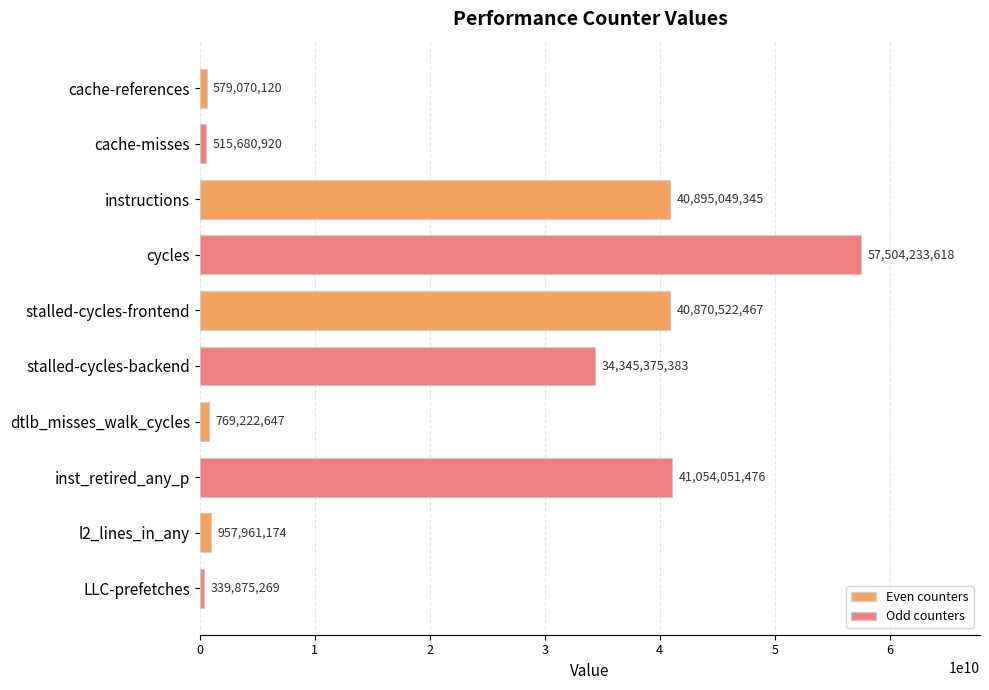

What is the greatest value displayed?

57504233618